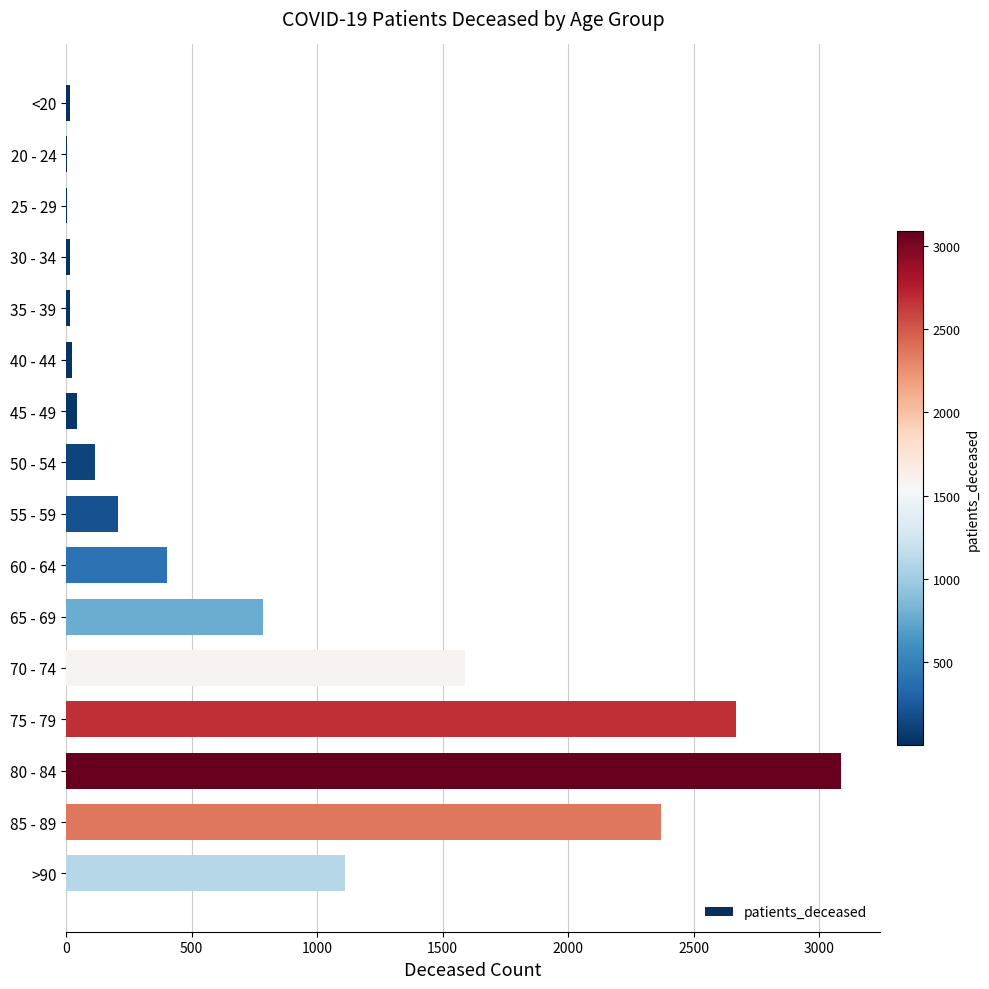

What is the sum of all values?

12460